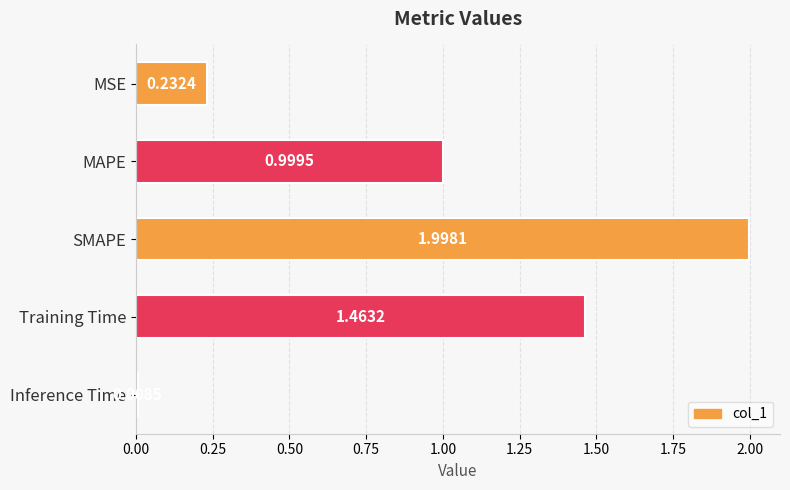

Count the number of categories in the chart.

5